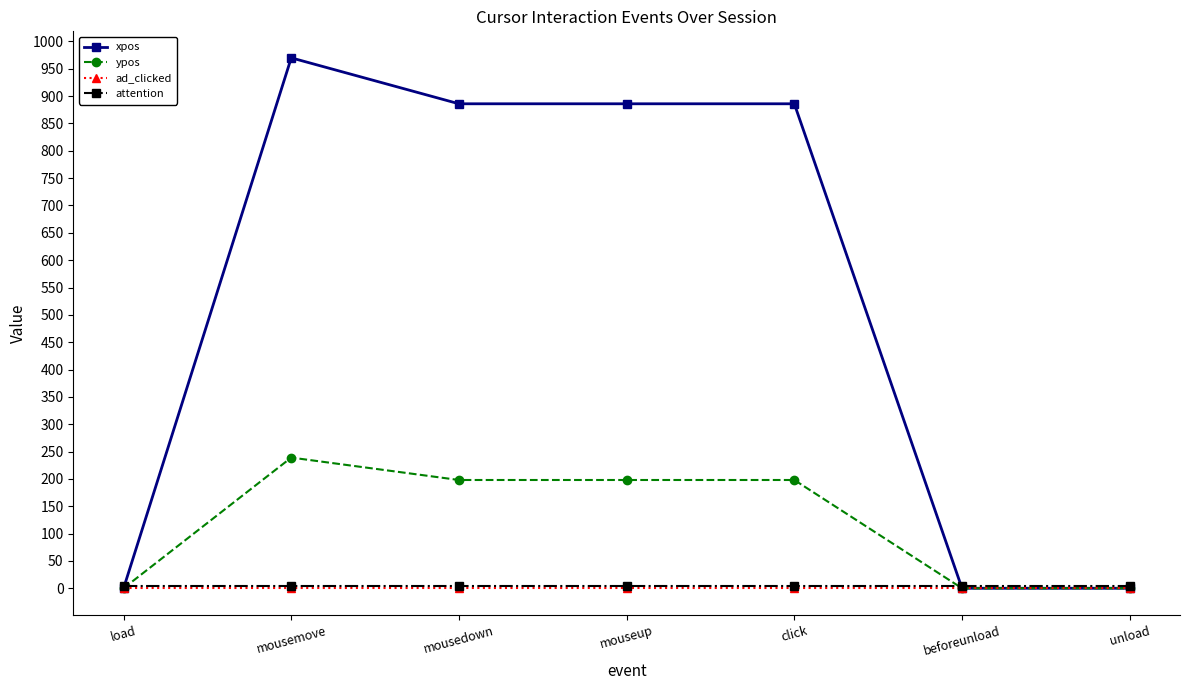

Which series ends up on top after the final intersection of attention and xpos?

attention